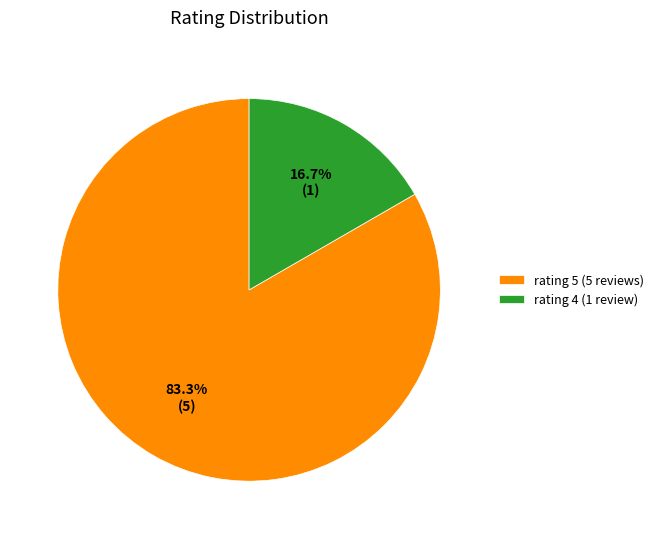

Which category has the smallest portion of the pie?

rating 4 (1 review)